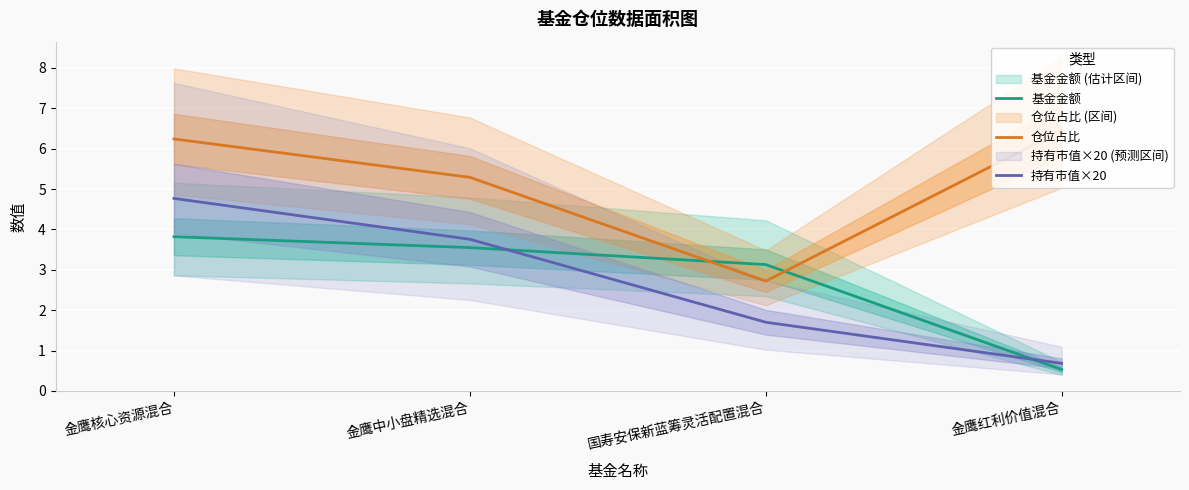

At which label is 仓位占比 closest to 4?

国寿安保新蓝筹灵活配置混合